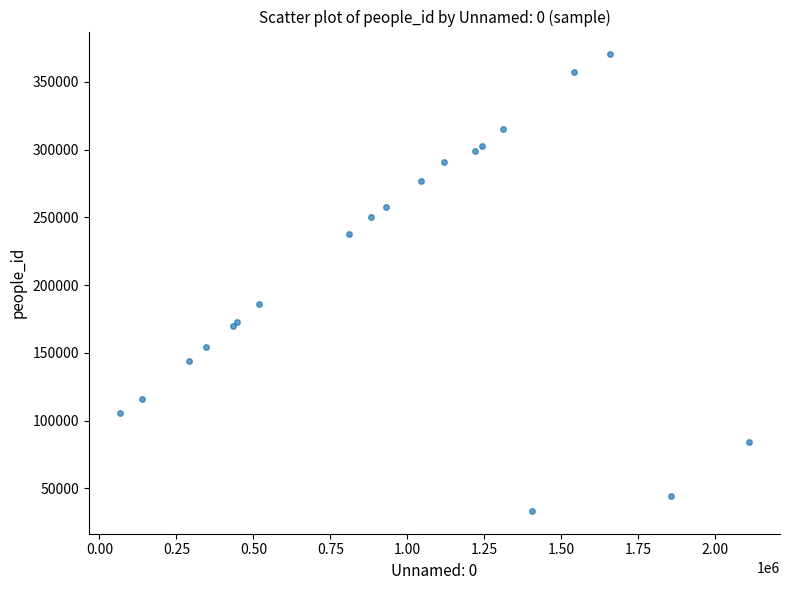

What Y value in the scatter plot is closest to 201770?

185677